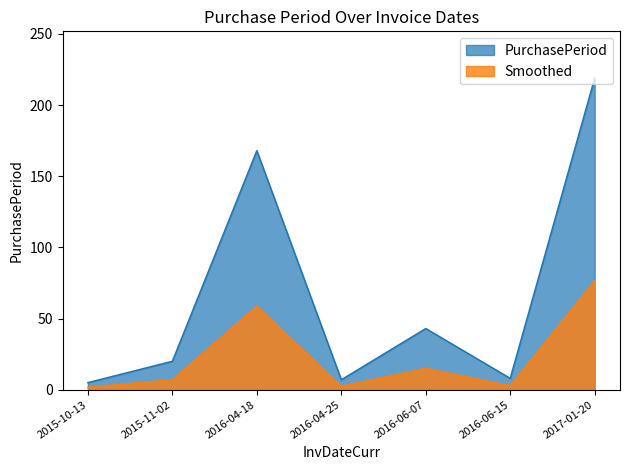

Reading right to left, what are all the values shown in this chart?

219	8	43	7	168	20	5